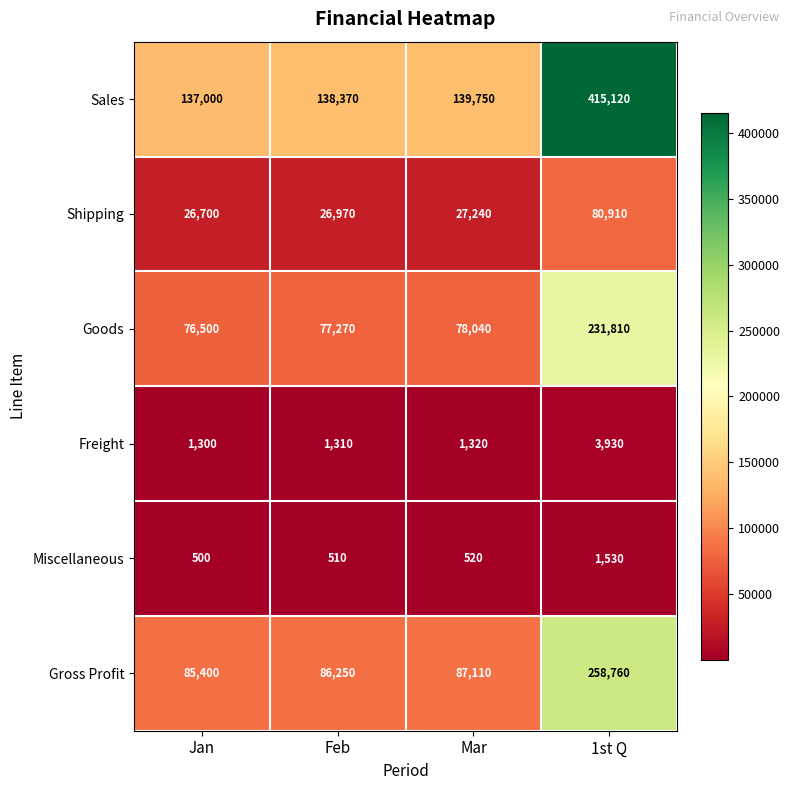

Which series has the largest total across all categories?

Sales